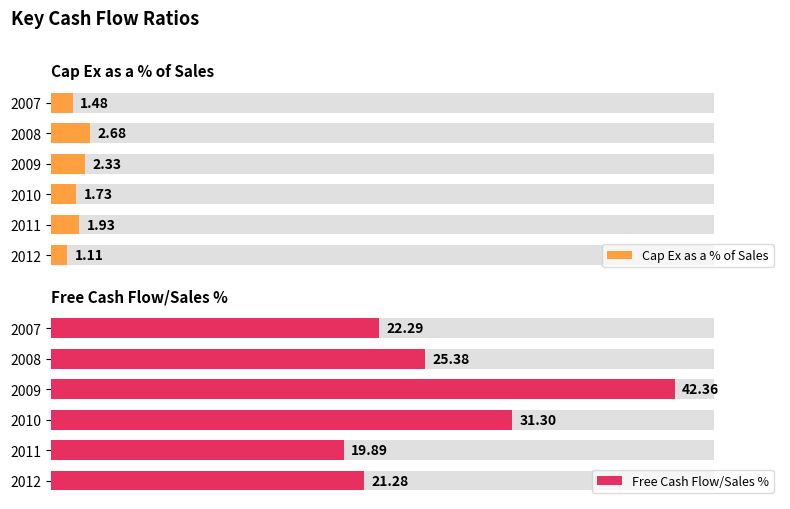

Is it true that Free Cash Flow/Sales % equals 6.6 at 0?

False